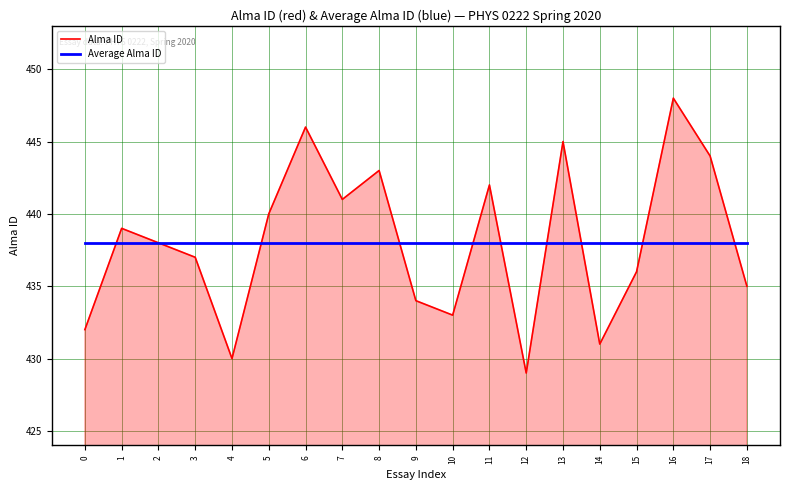

At which label does Alma ID reach its minimum?

12